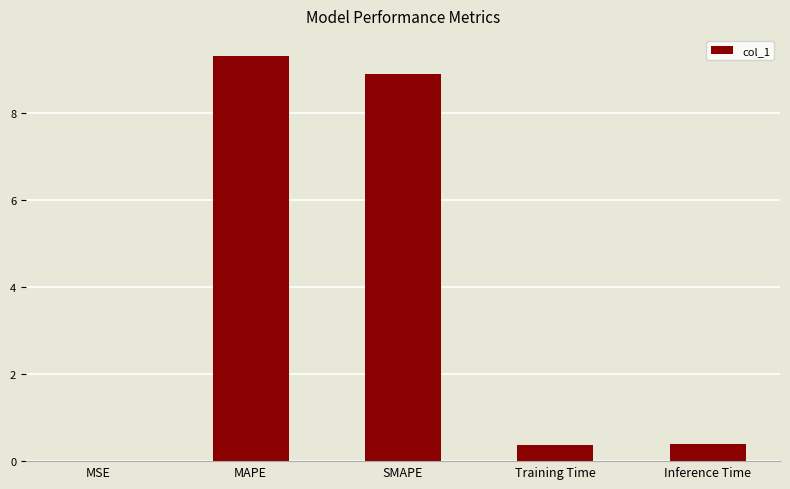

What is the difference between the values at SMAPE and Training Time?

8.5